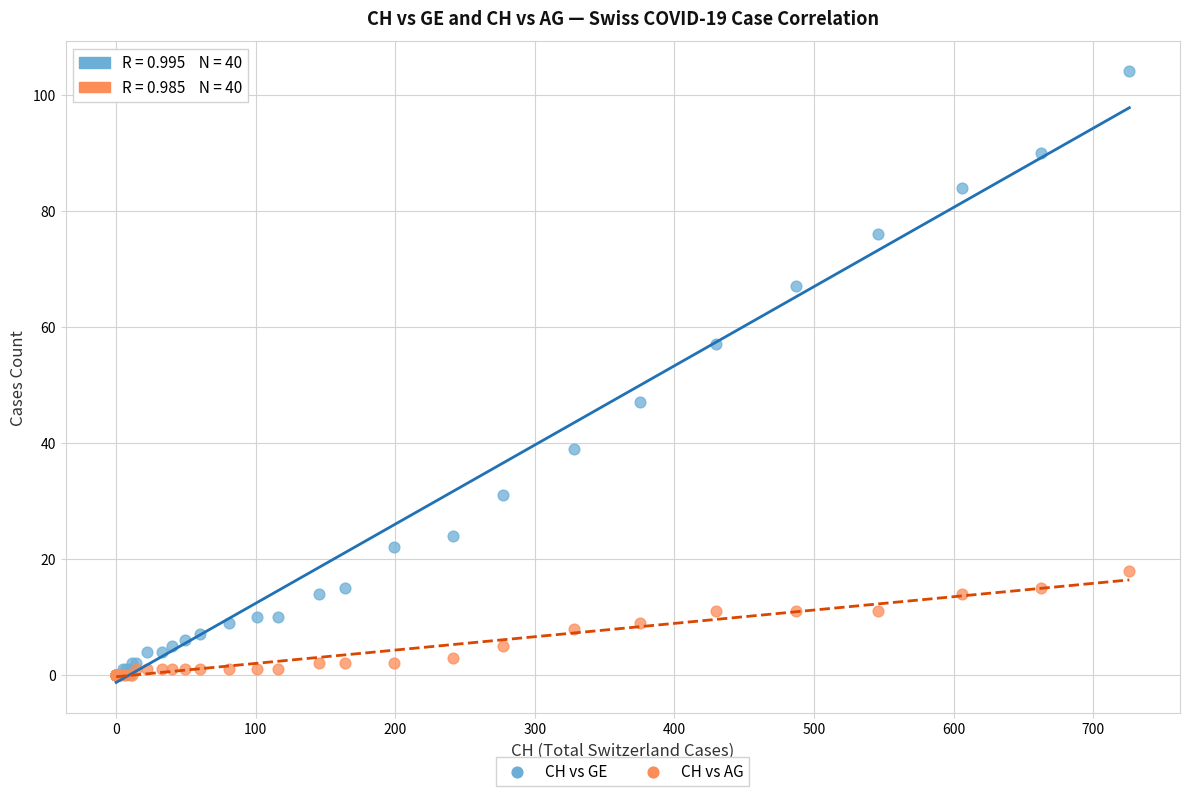

What are all the series names shown in the legend?

CH vs GE, CH vs AG